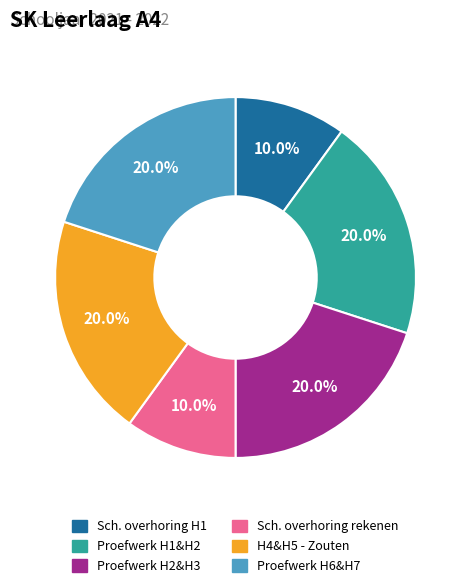

How many slices are in this pie chart?

6